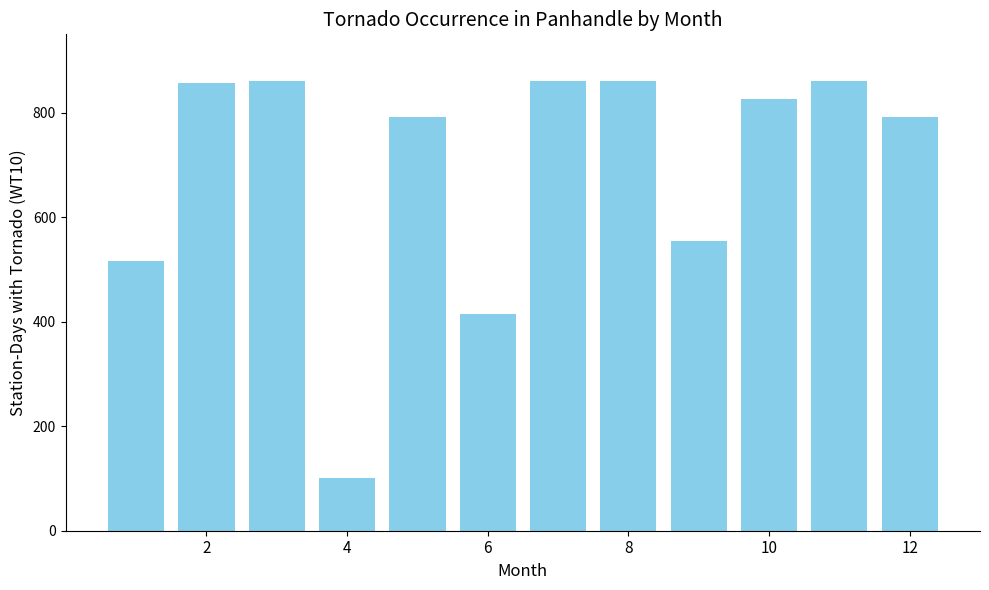

What is the greatest value displayed?

860